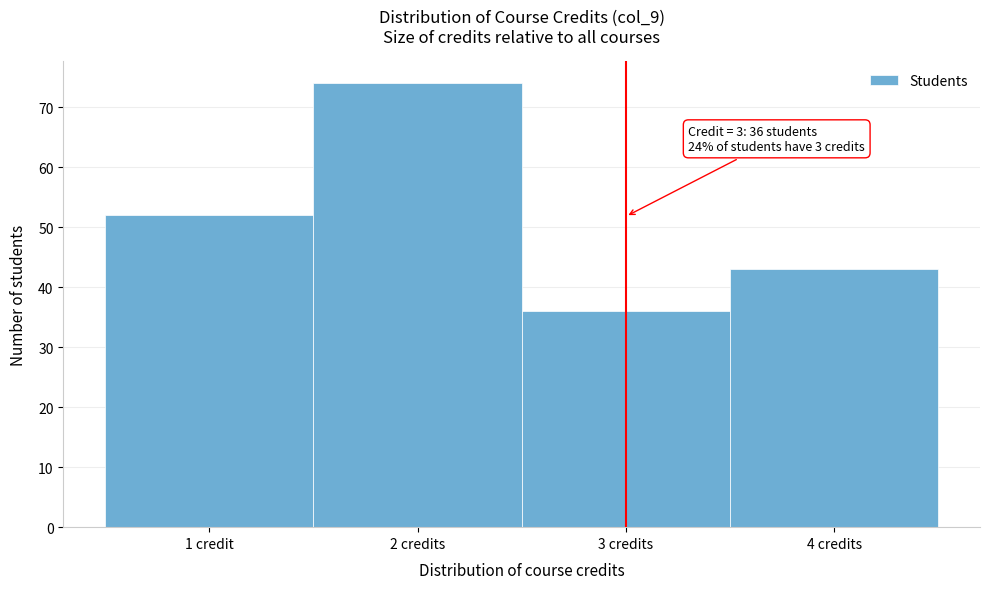

Reading right to left, what are all the values shown in this chart?

4 credits=43	3 credits=36	2 credits=74	1 credit=52